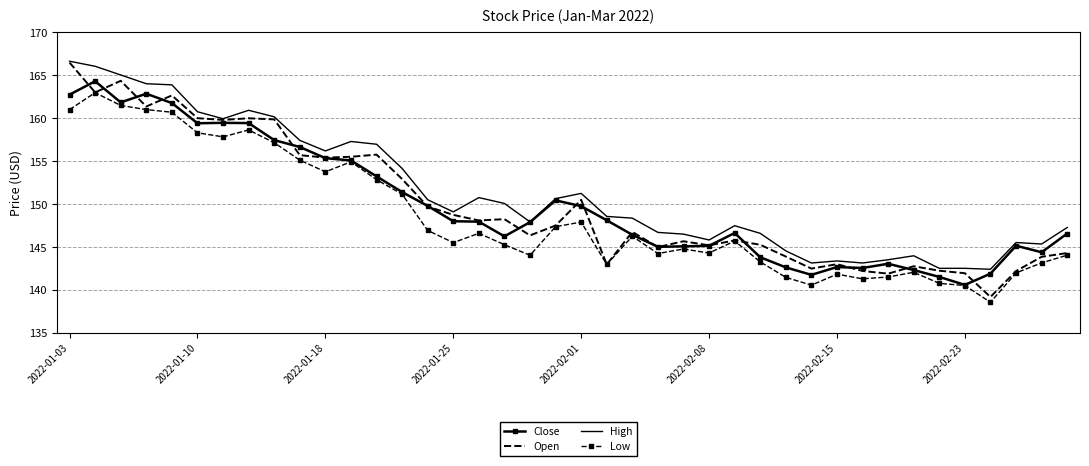

What is the lowest value of the Close series?

140.6